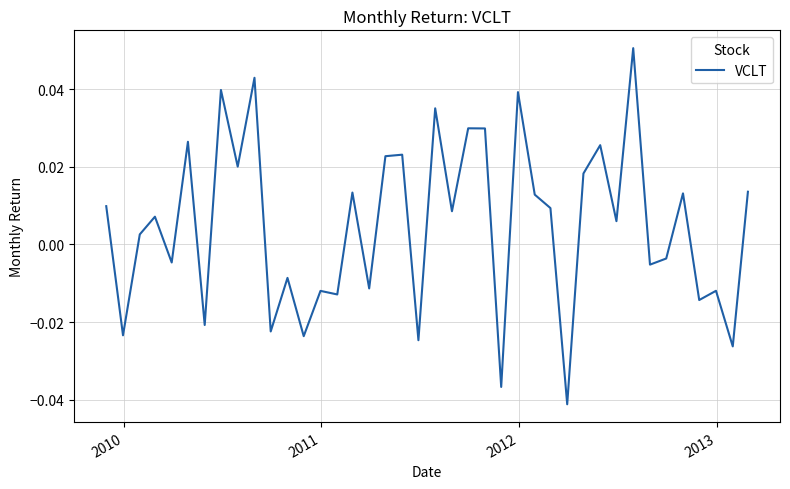

Is this an area chart (filled region under the line)?

No